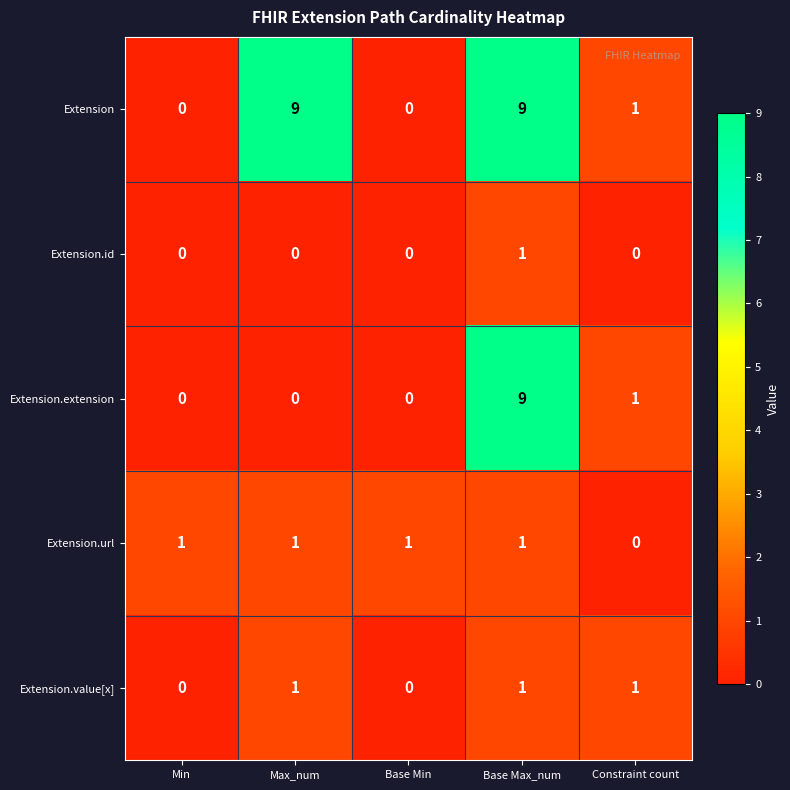

True or false: Extension.extension has a value of 0 at Max_num.

True